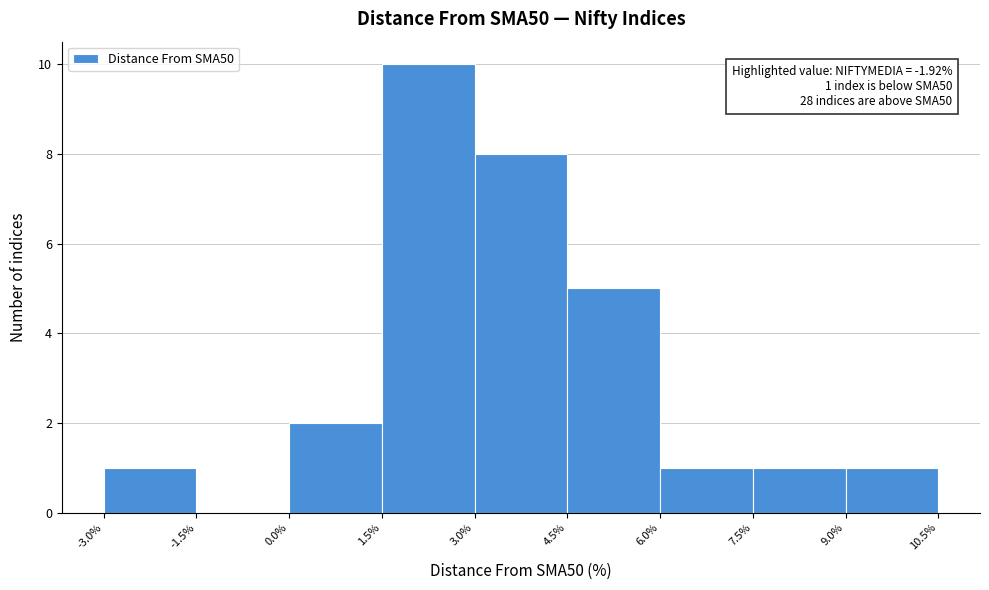

Over which range of the x-axis is the bar tallest?

1.5% to 3.0%